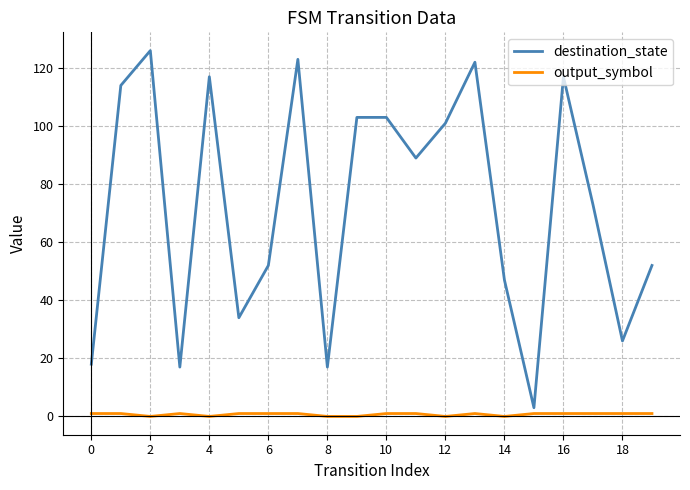

Which series has the largest total across all categories?

destination_state